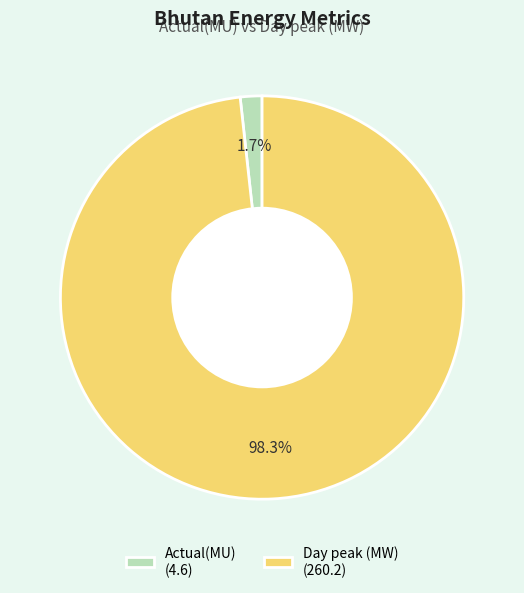

What percentage is the Actual(MU) slice, to the nearest percent?

2%